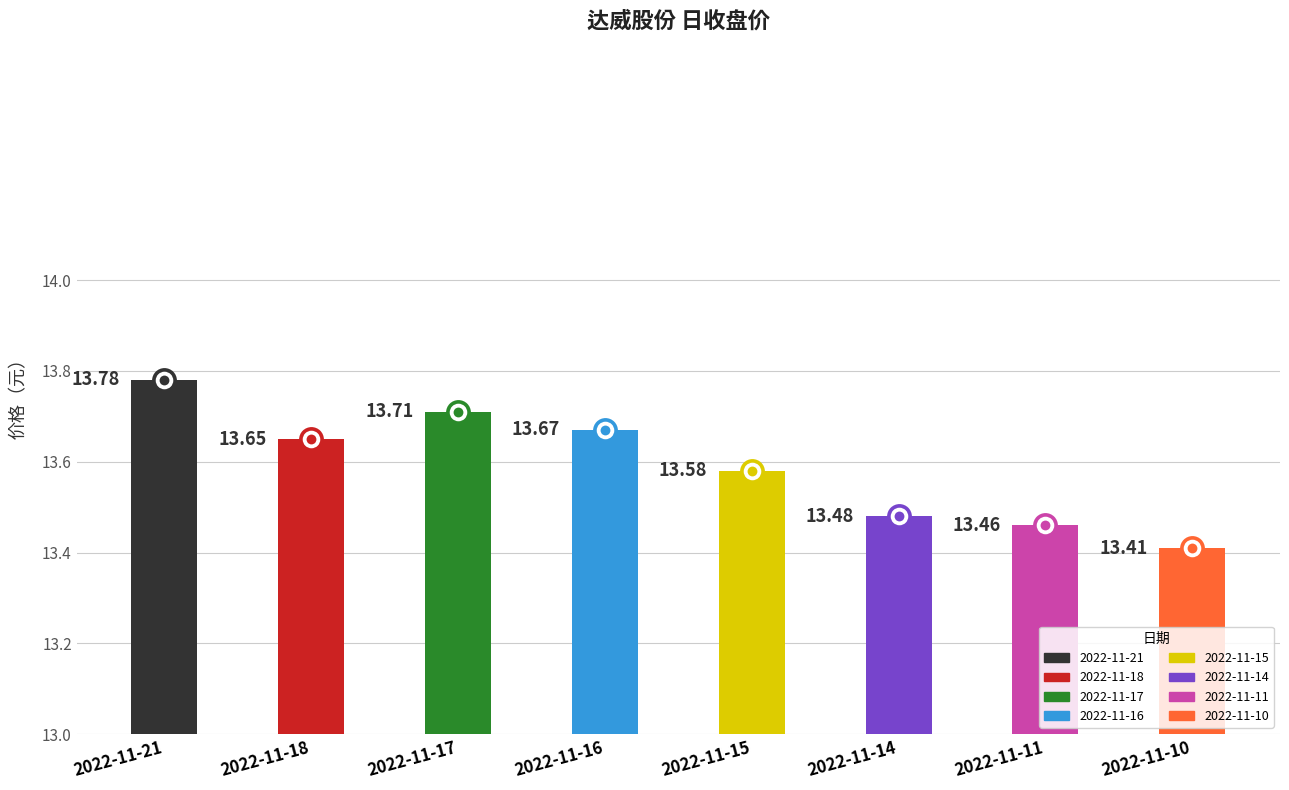

What is the ratio of the value at 2022-11-14 to the value at 2022-11-21?

1.0